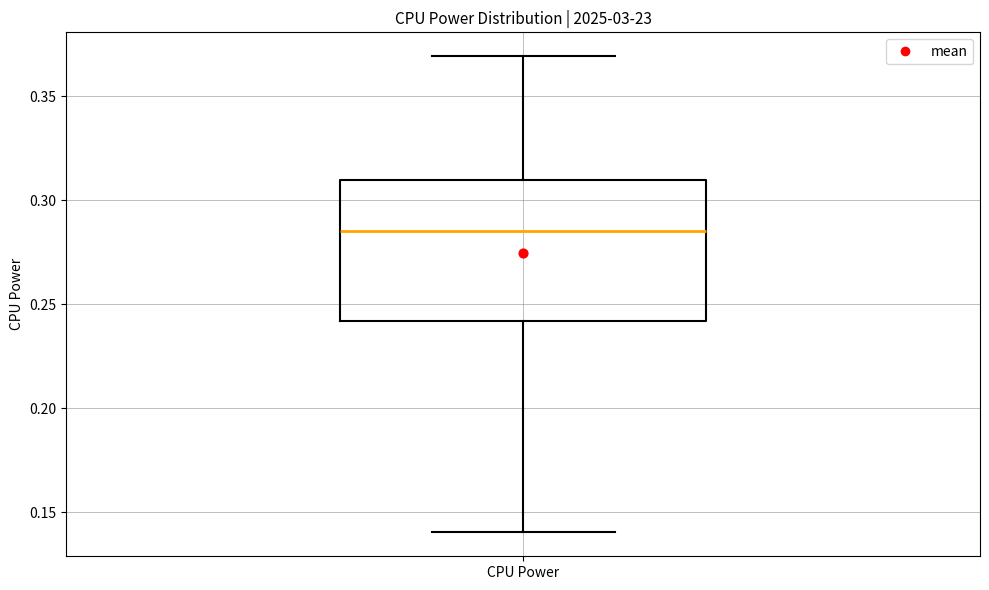

Transcribe this box plot: give where the median line is, the range the box spans, and where the two whiskers end, as read against the y-axis. The values are not printed on the chart, so give them approximately, as read against the axis.

median 0.285, box 0.240 to 0.310, whiskers 0.140 to 0.370